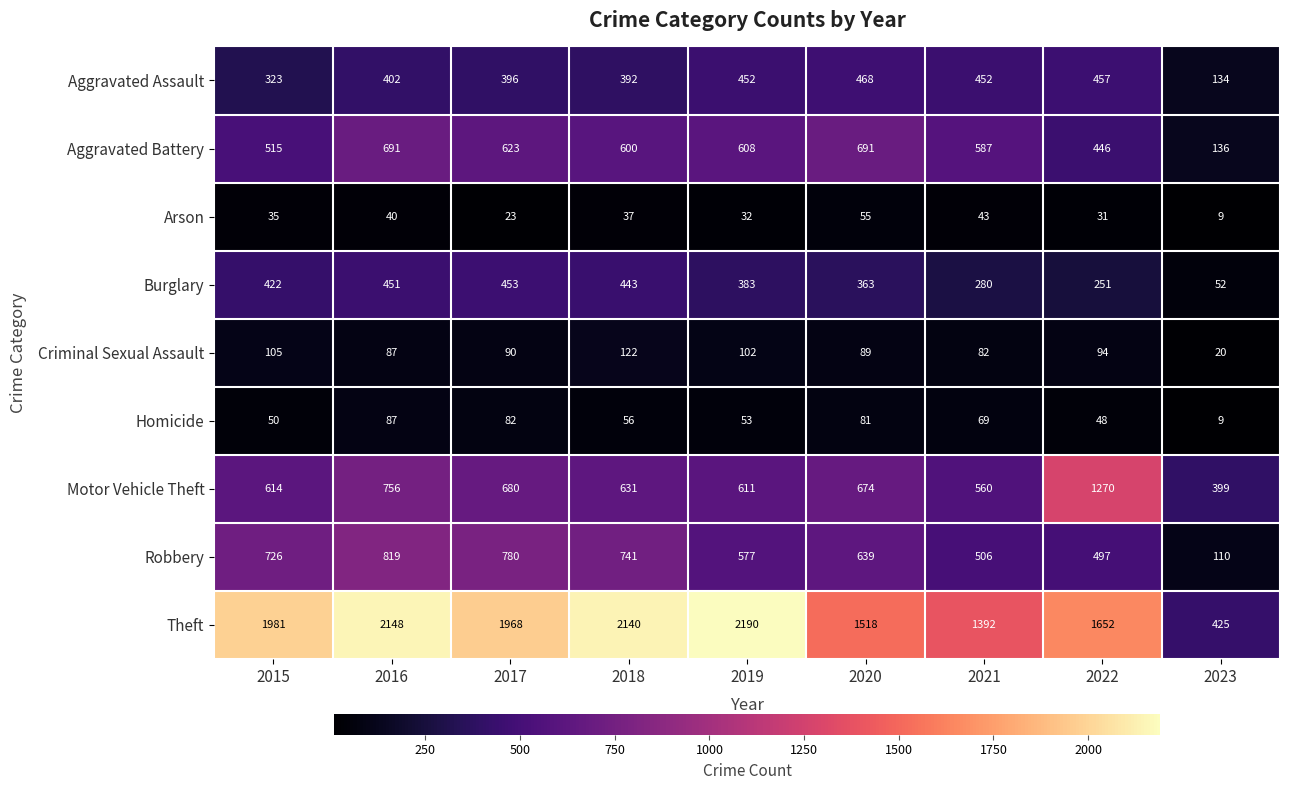

Which series has the widest spread of values?

Theft